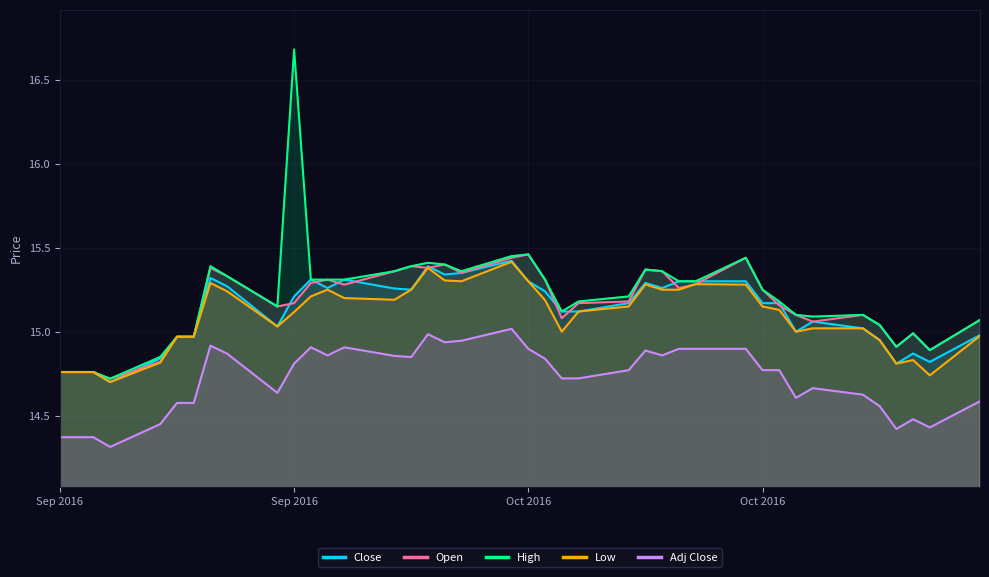

True or false: Adj Close has more than 2 interior local peaks.

True